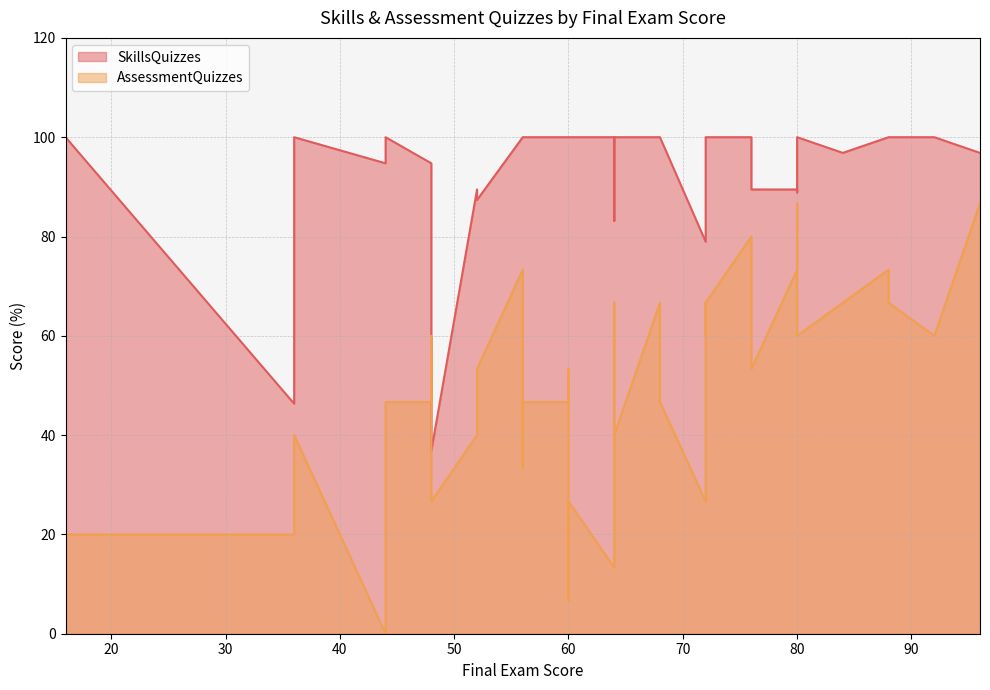

How many values in the AssessmentQuizzes series are below 53?

20